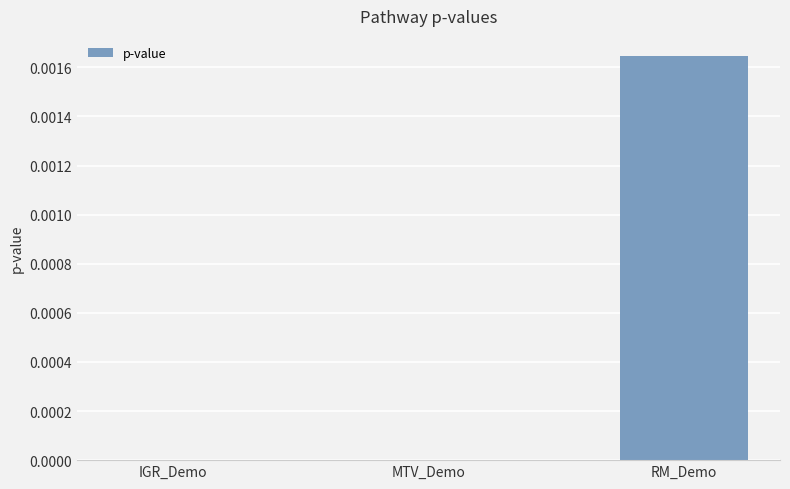

True or false: the data shows 0.0 at IGR_Demo.

True